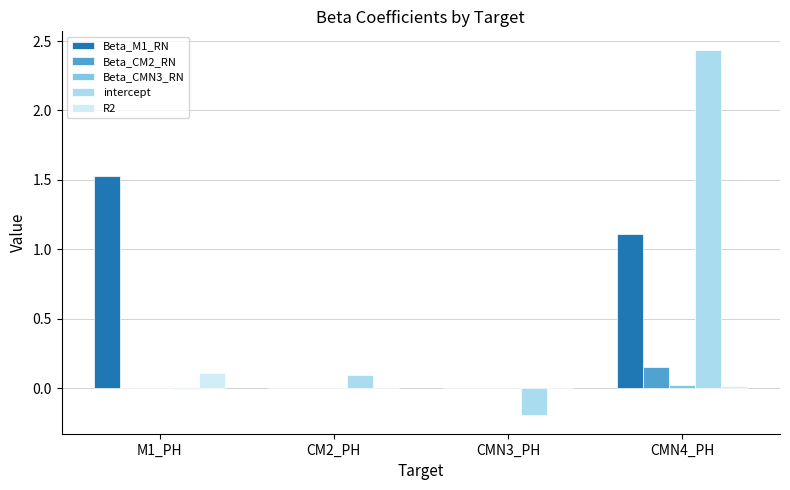

True or false: Beta_CM2_RN has a value of 0.1 at CMN3_PH.

False